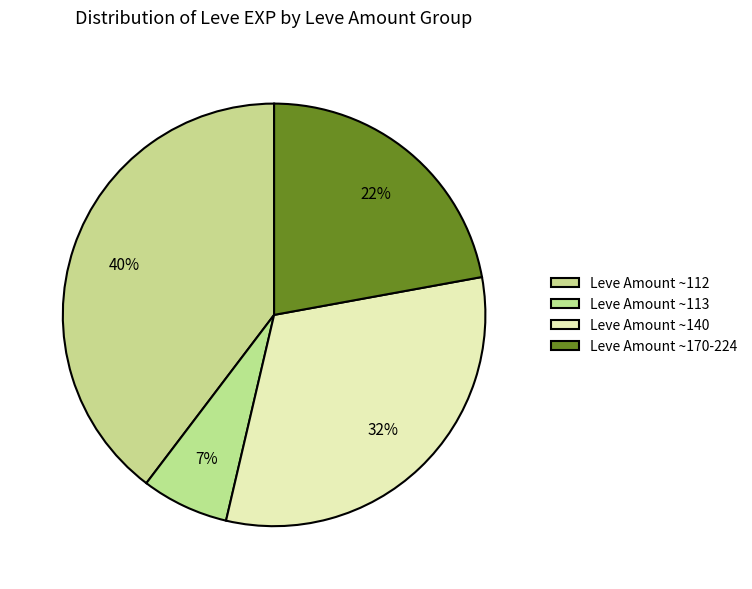

Count the number of slices in the pie.

4